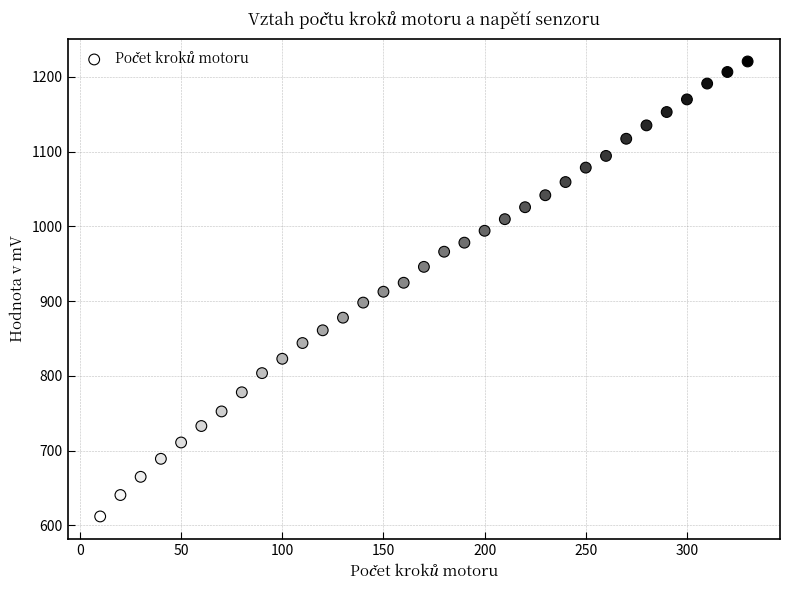

What is the range of Y values (max minus min)?

608.8